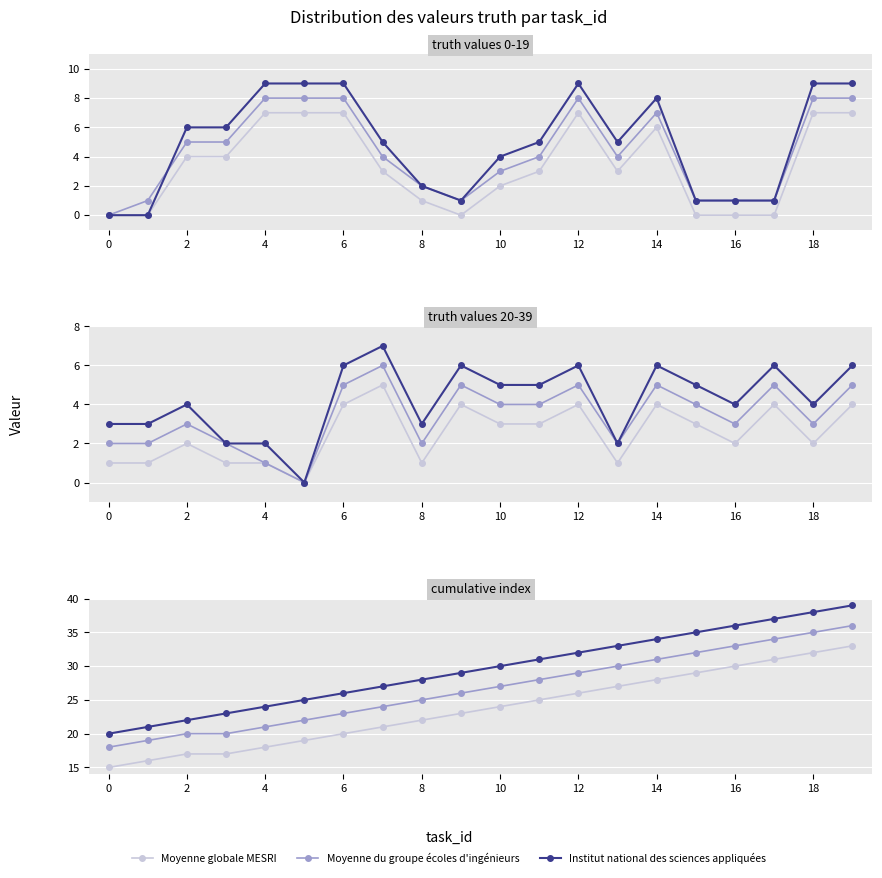

At how many categories does at least one series exceed 35?

4